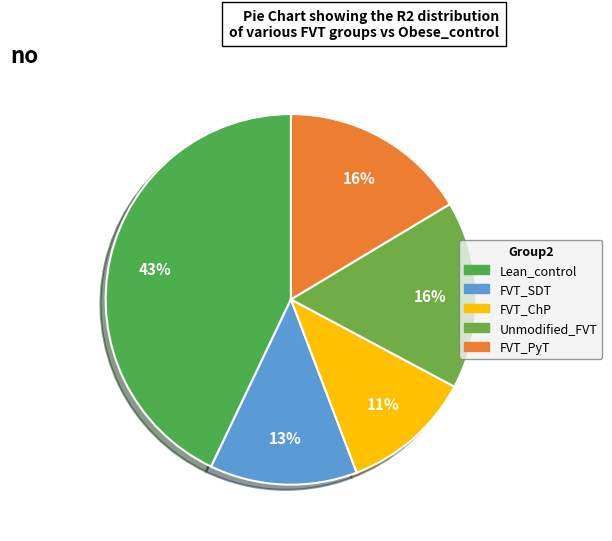

Which slice is the smallest?

FVT_ChP